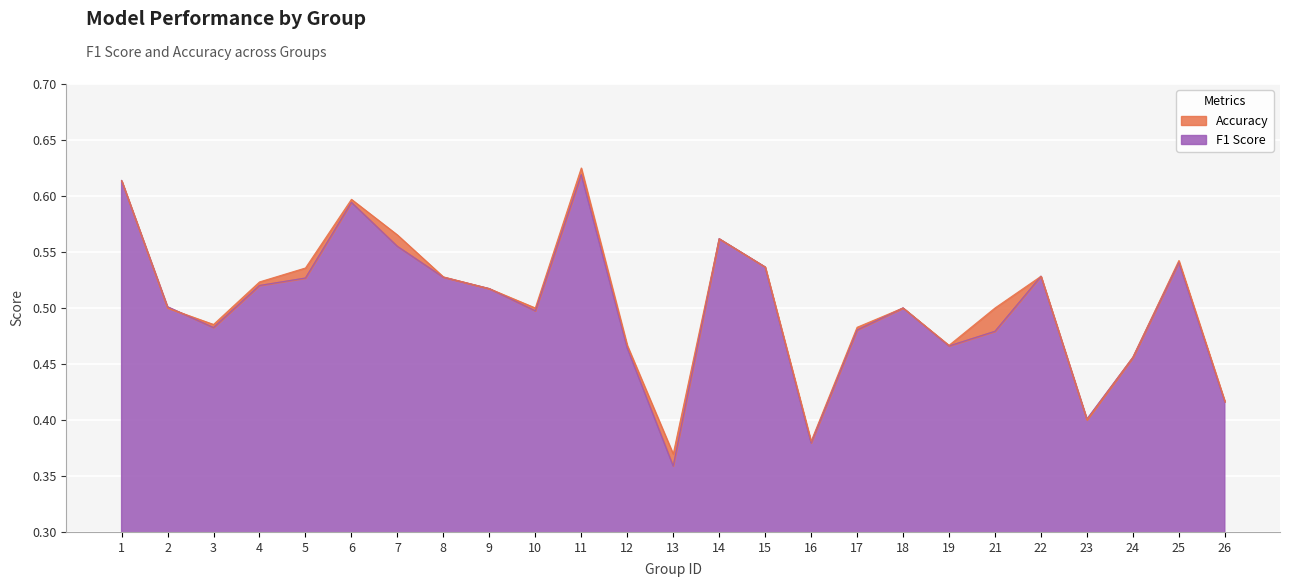

What is the difference between the second highest and second lowest values in the accuracy series?

0.2